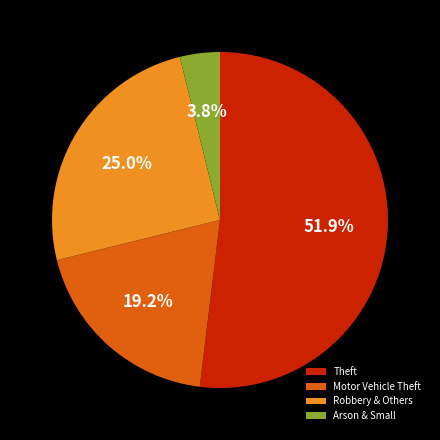

Combined, do Theft and Arson & Small account for over 50%?

Yes